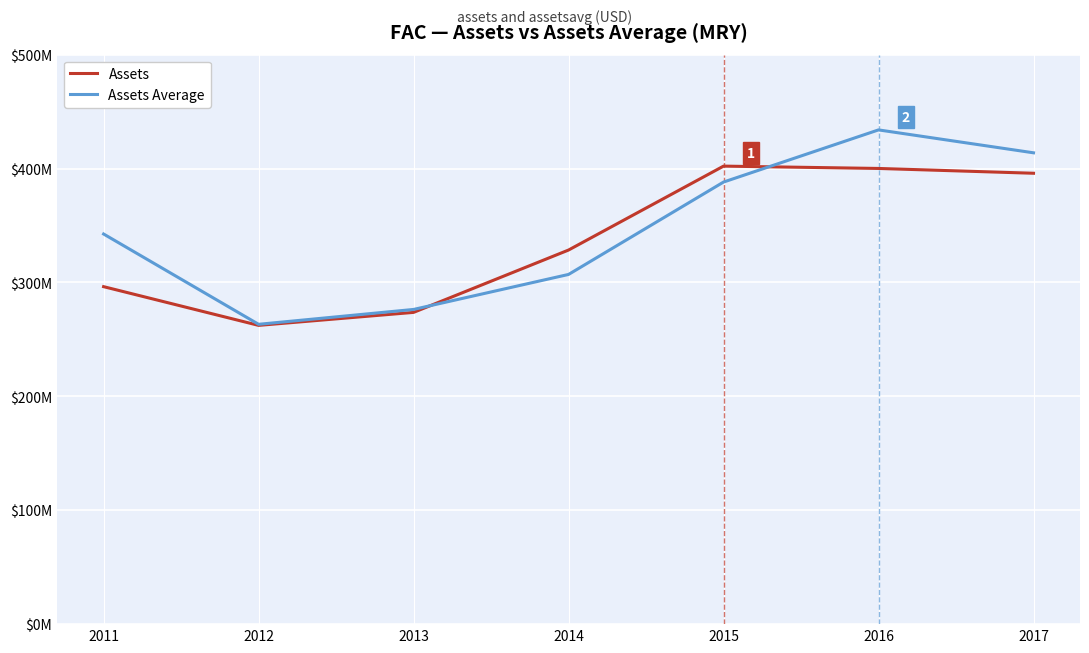

What are all the series names shown in the legend?

Assets, Assets Average